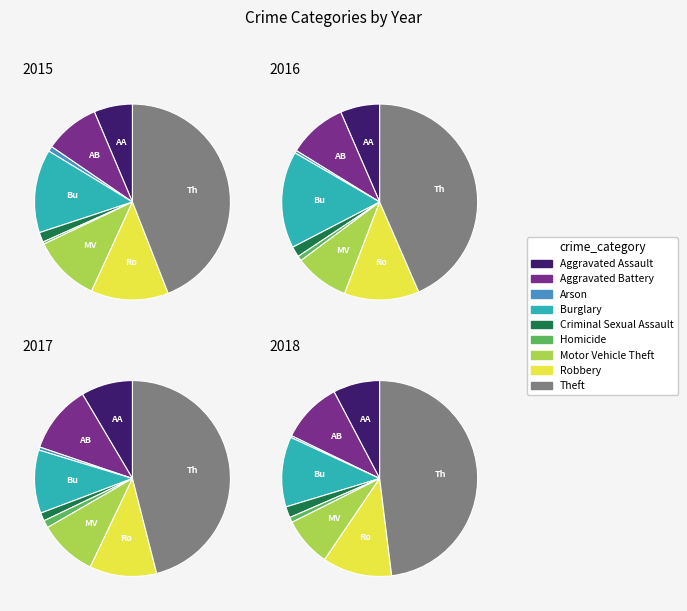

To the nearest percent, what portion does Aggravated Assault represent?

6%